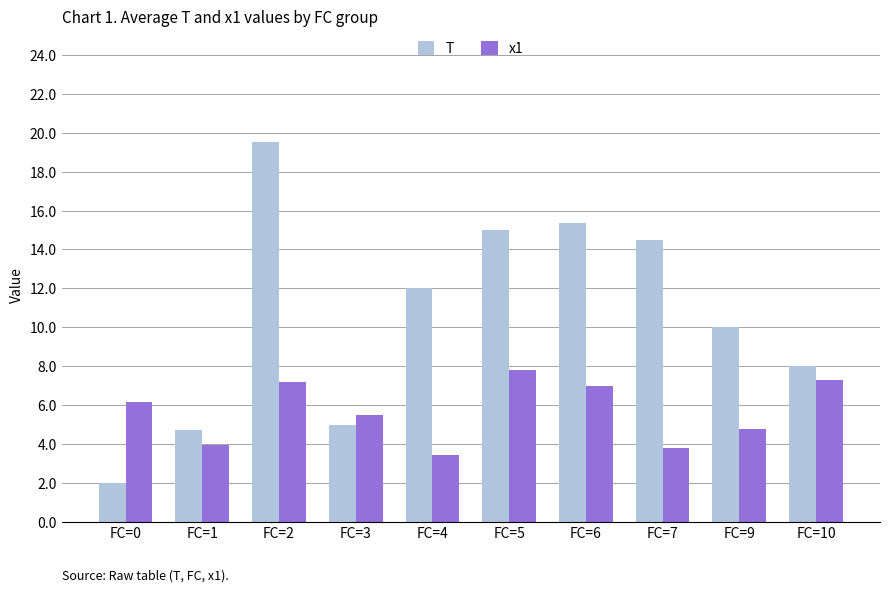

Which series has the largest total across all categories?

T